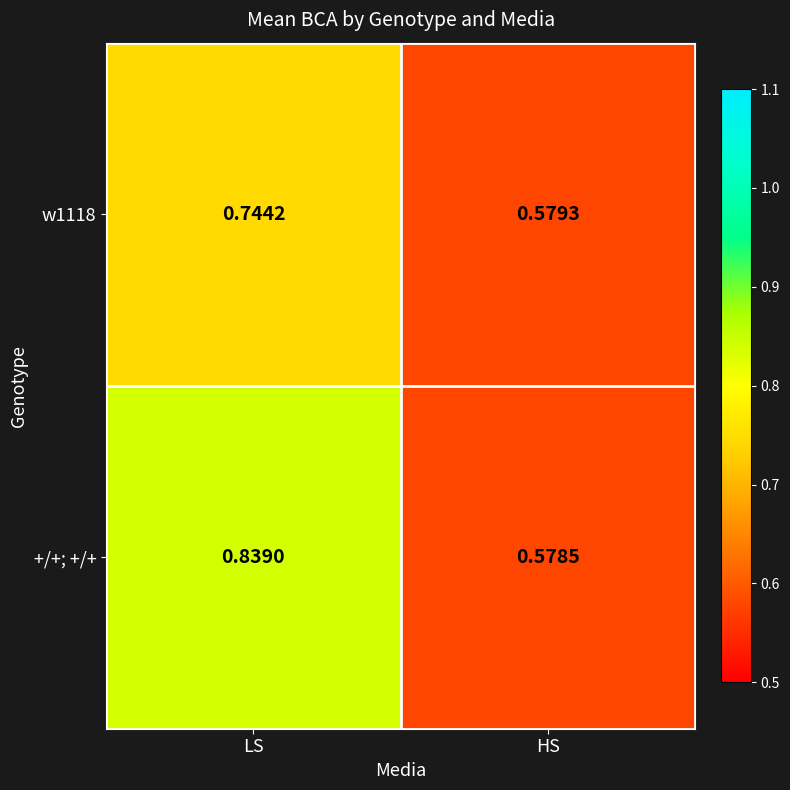

At which category is the sum across all series the highest?

LS